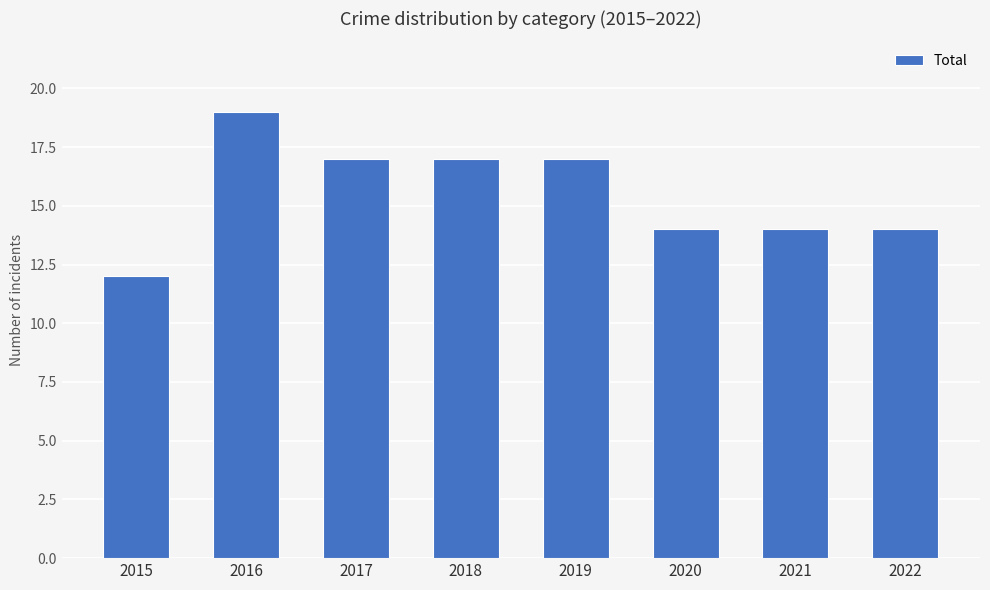

Read the value at 2017.

17